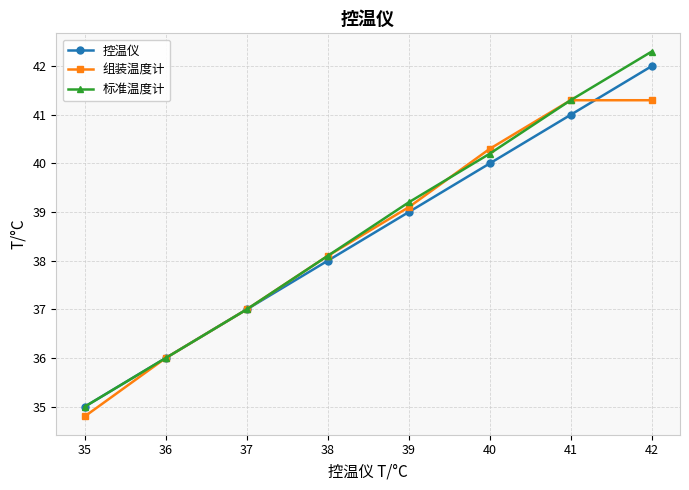

What is the sum of all 标准温度计 values?

309.1